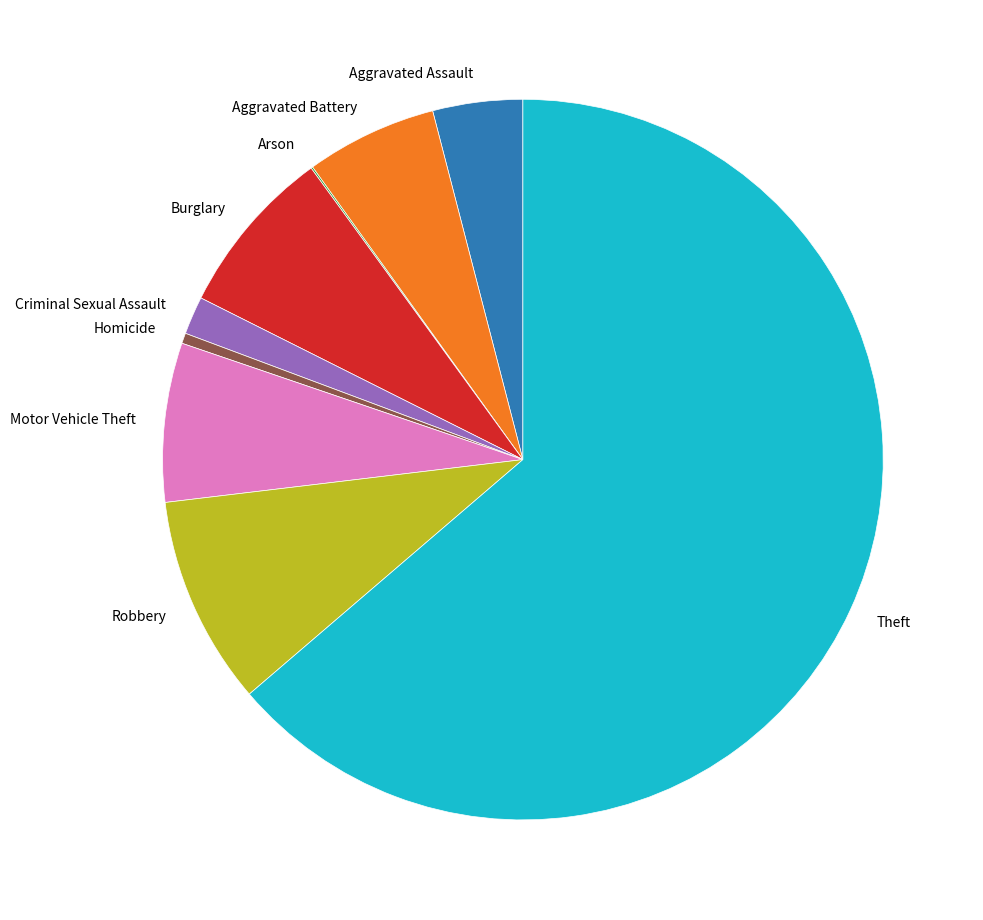

Is the sum of Criminal Sexual Assault and Burglary greater than half?

No